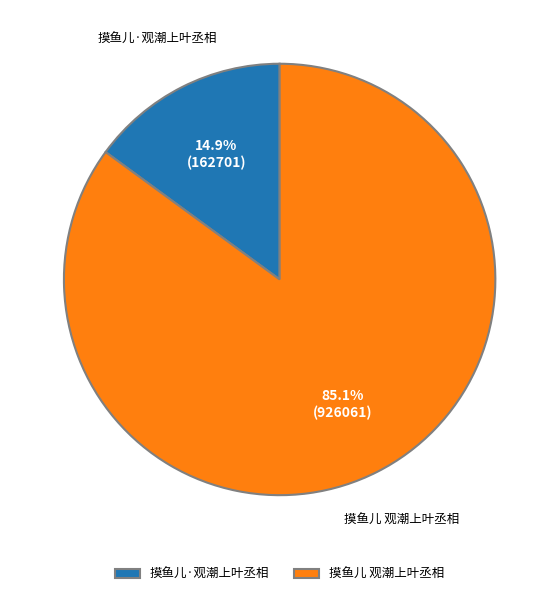

What is the smallest slice in the pie chart?

摸鱼儿·观潮上叶丞相